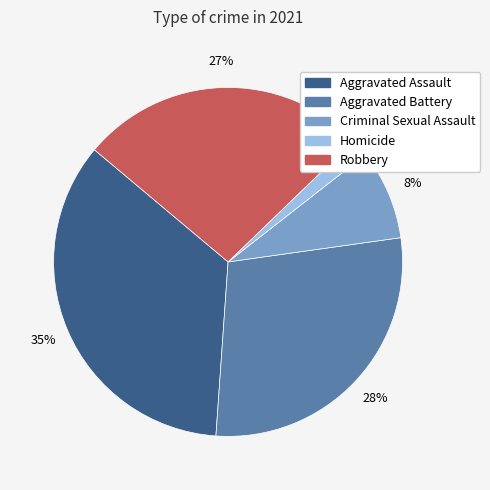

Is there a majority slice in this chart?

No